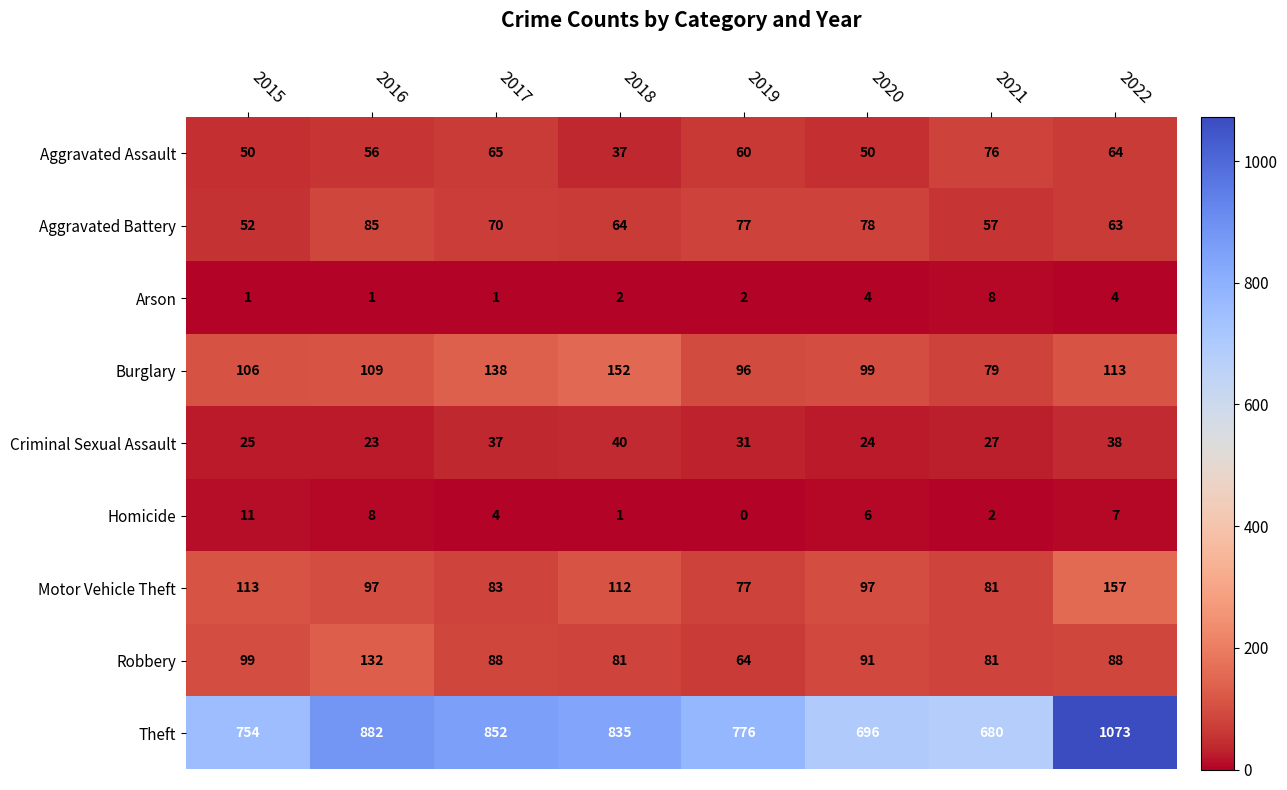

Is it true that Criminal Sexual Assault equals 12 at 2015?

False